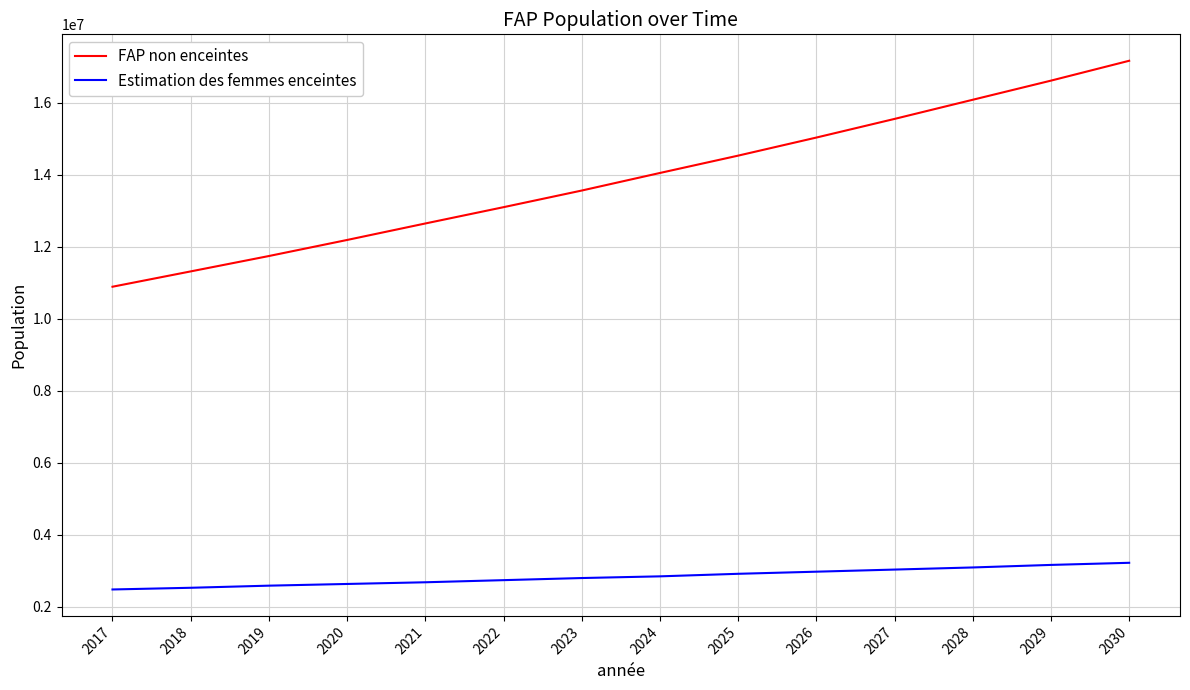

Rank the series at 2029 from lowest to highest value.

Estimation des femmes enceintes, FAP non enceintes